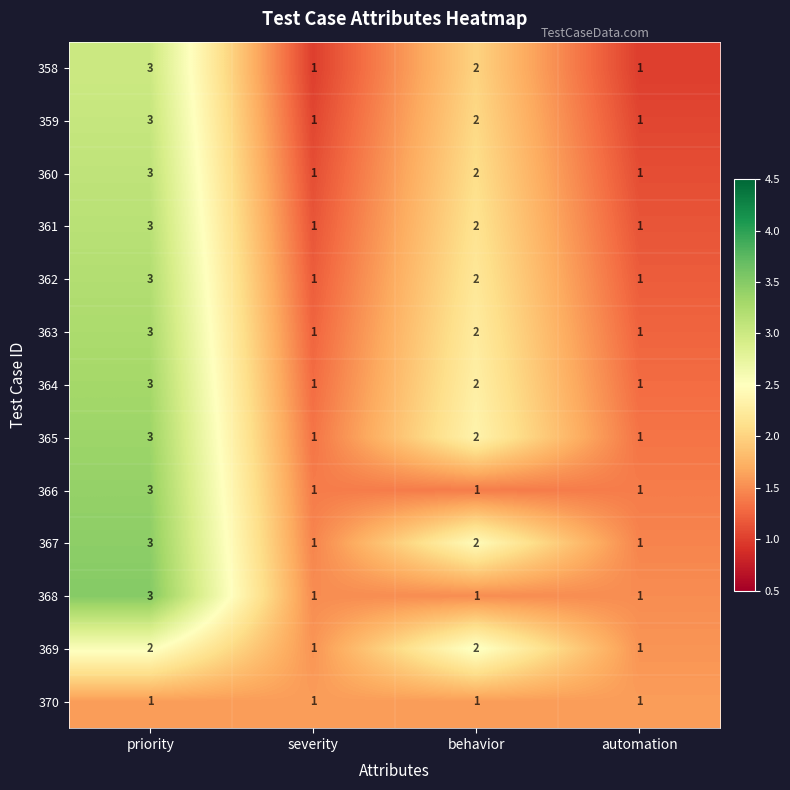

At which label does 360 first exceed 2?

priority